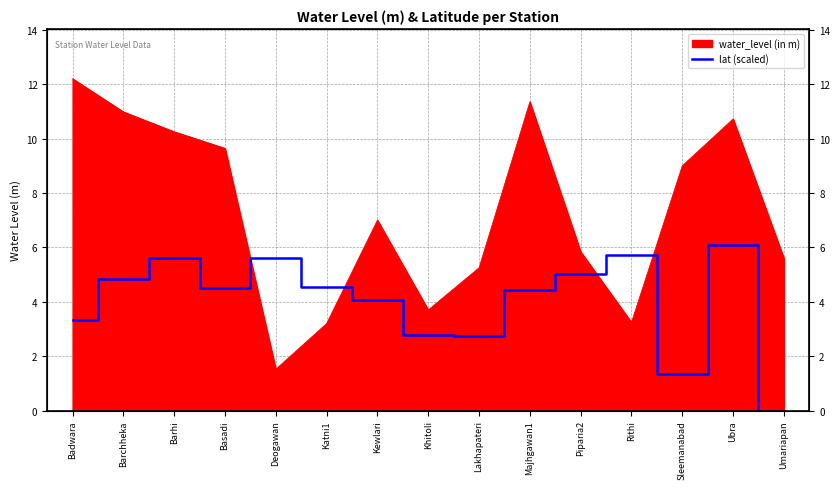

True or false: the data shows -2.2 at Umariapan.

False